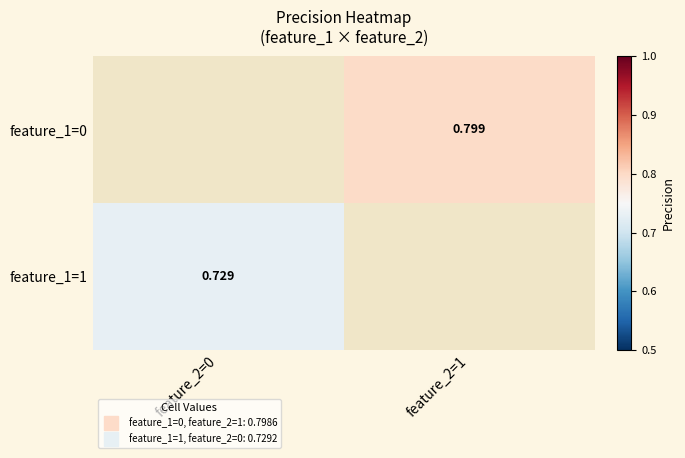

Rank the series by their maximum value, from highest to lowest.

feature_1=0, feature_1=1